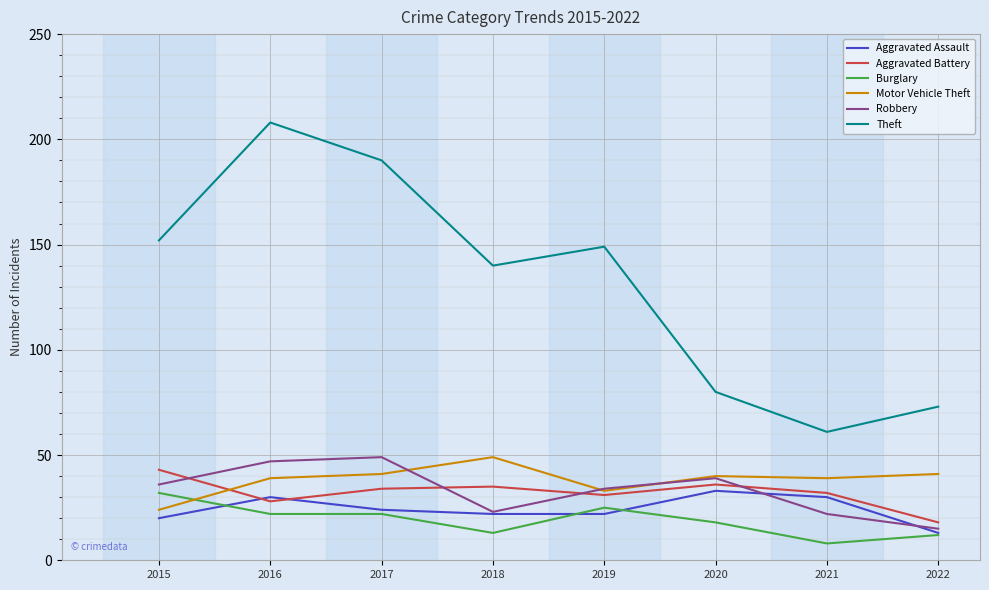

What is the difference between the highest and lowest values at 2018?

127